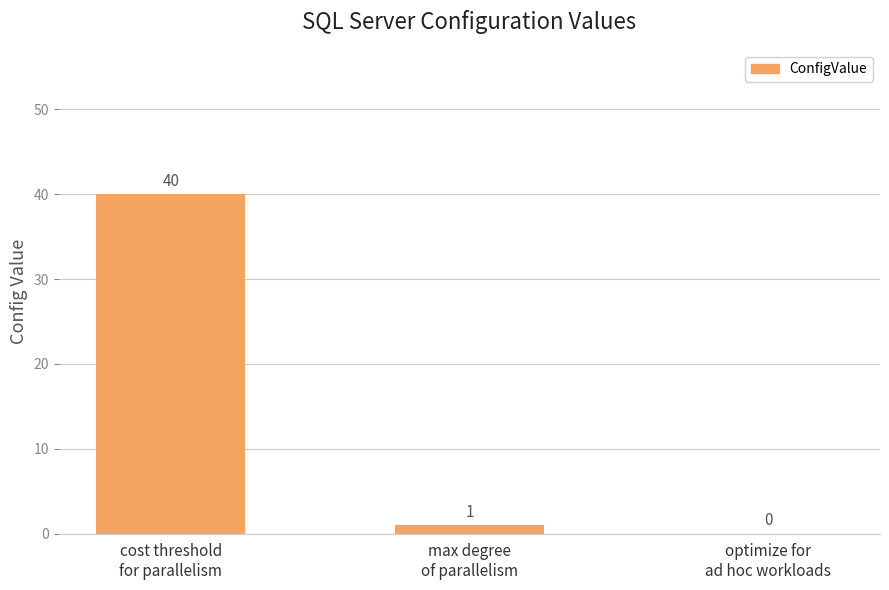

What is the maximum value shown in the chart?

40